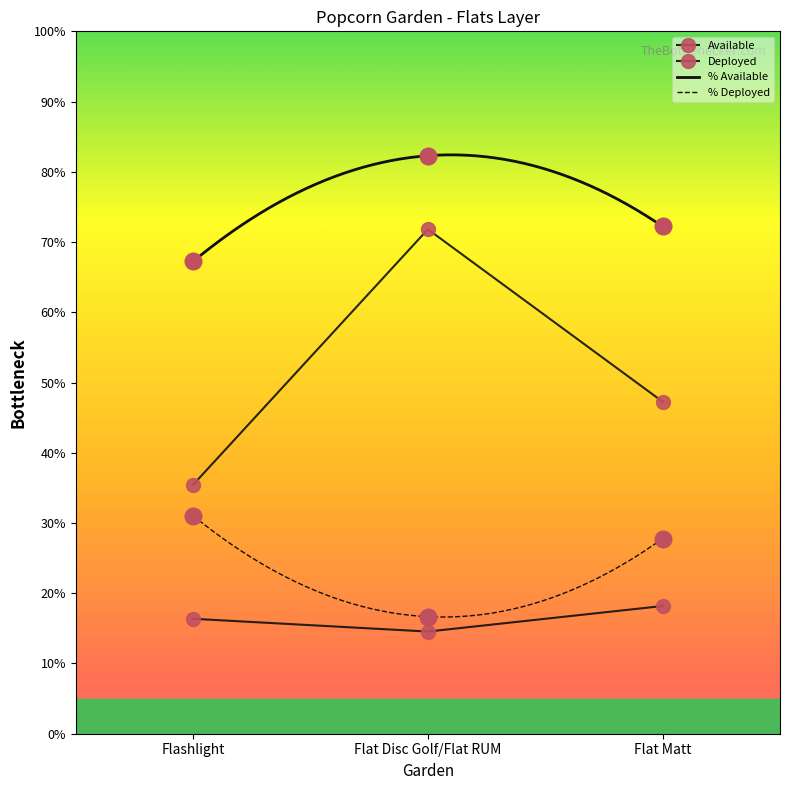

Is this an area chart (filled region under the line)?

No